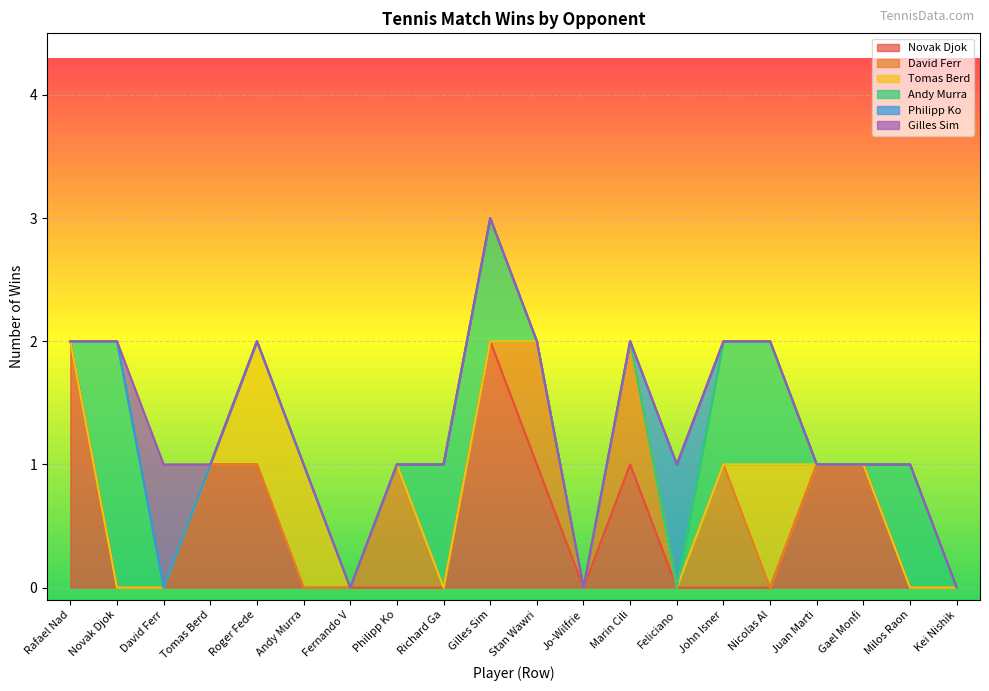

Which series has the widest spread of values?

Novak Djok